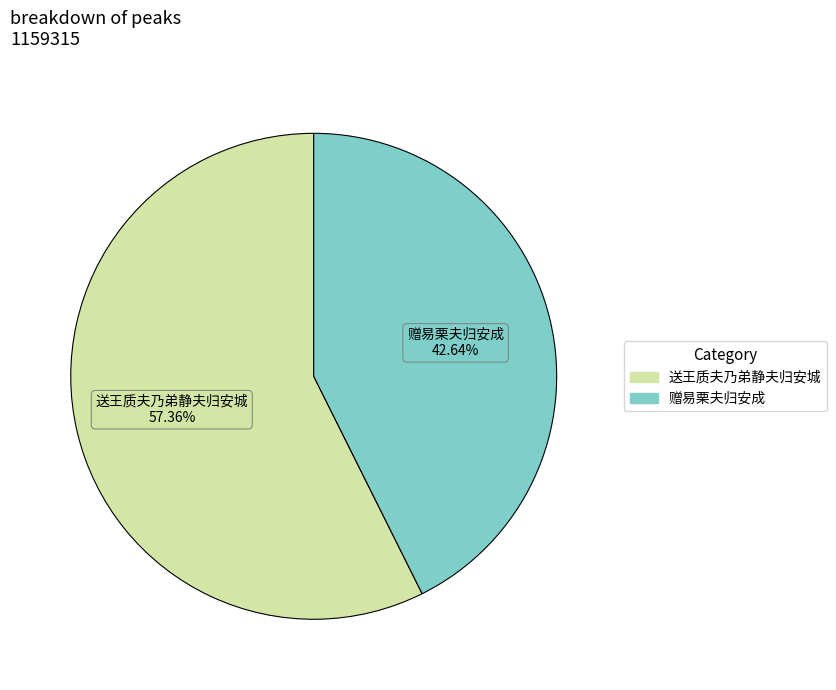

Between 赠易栗夫归安成 and 送王质夫乃弟静夫归安城, which is larger?

送王质夫乃弟静夫归安城